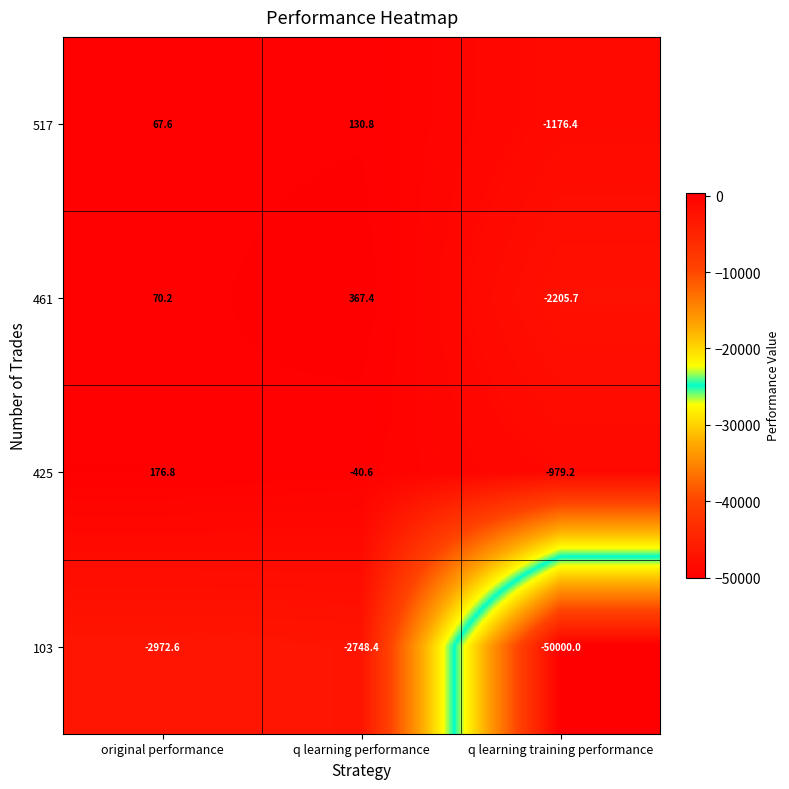

How many series are shown in this chart?

4